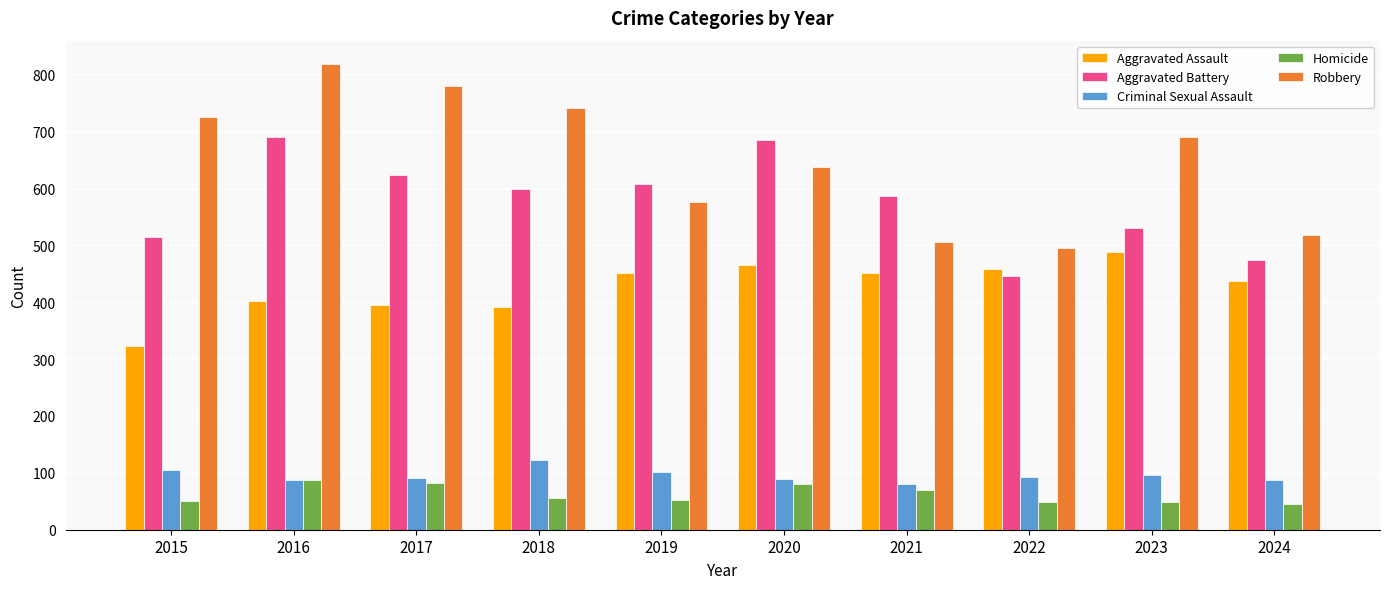

How many values in the Aggravated Battery series are below 600?

5